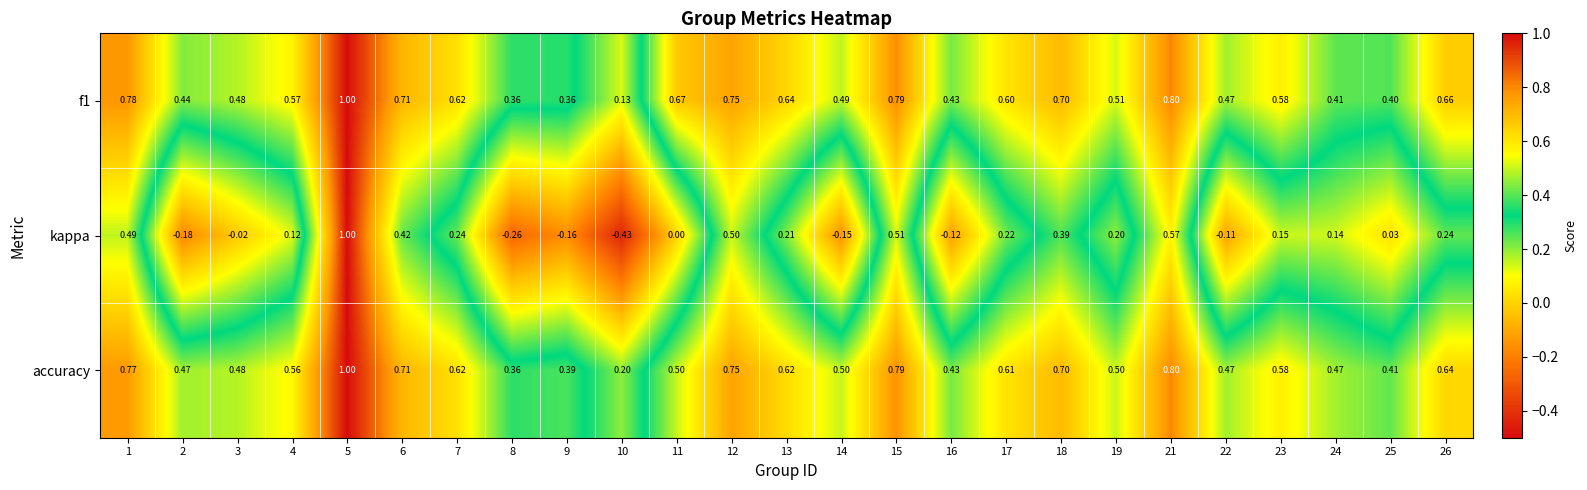

Is the value of kappa at 16 greater than the value of accuracy at 26?

No